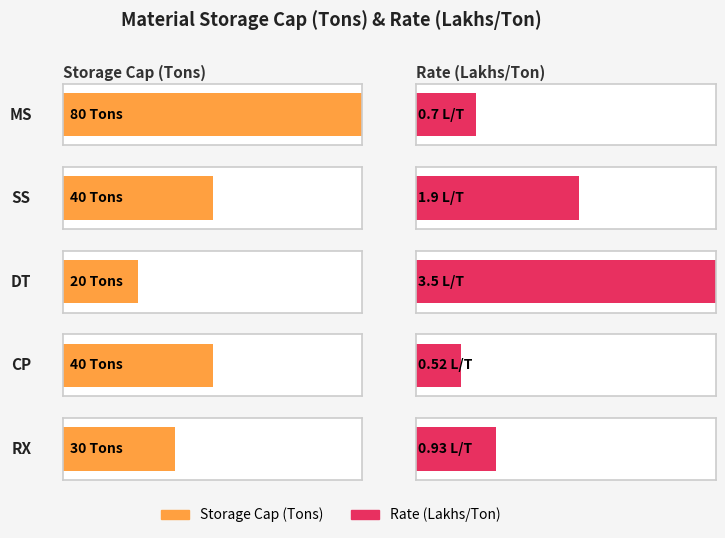

What position from the left is MS?

1